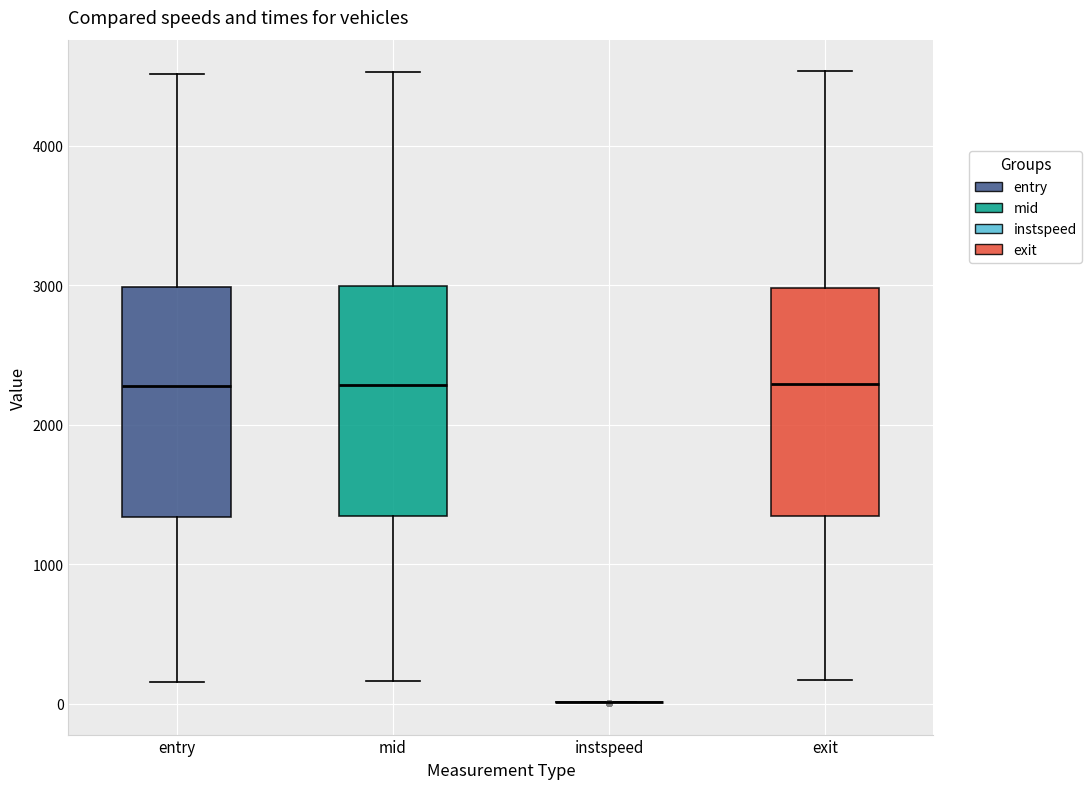

Reading left to right, transcribe this box plot: for each box, give where its median line is, the range the box spans, and where its two whiskers end, as read against the y-axis. The values are not printed on the chart, so give them approximately, as read against the axis.

entry: median 2300, box 1300 to 3000, whiskers 200 to 4500
mid: median 2300, box 1300 to 3000, whiskers 200 to 4500
instspeed: box collapsed to a line at 0, whiskers 0 to 0
exit: median 2300, box 1300 to 3000, whiskers 200 to 4500